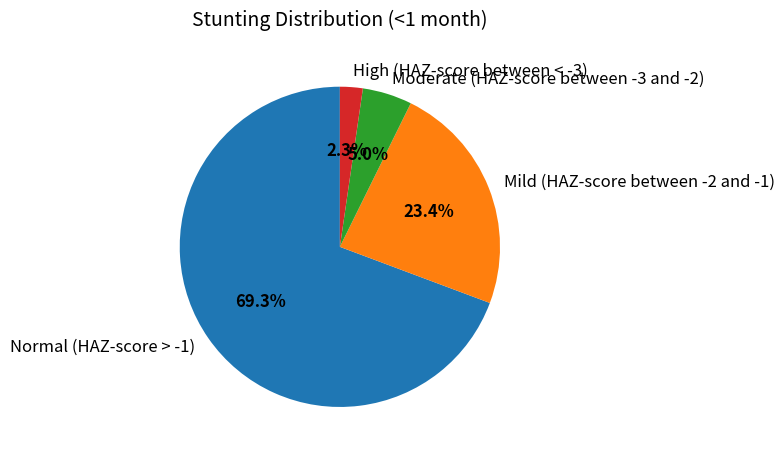

Combined, what portion of the pie is Mild (HAZ-score between -2 and -1) and Moderate (HAZ-score between -3 and -2)?

28.4%